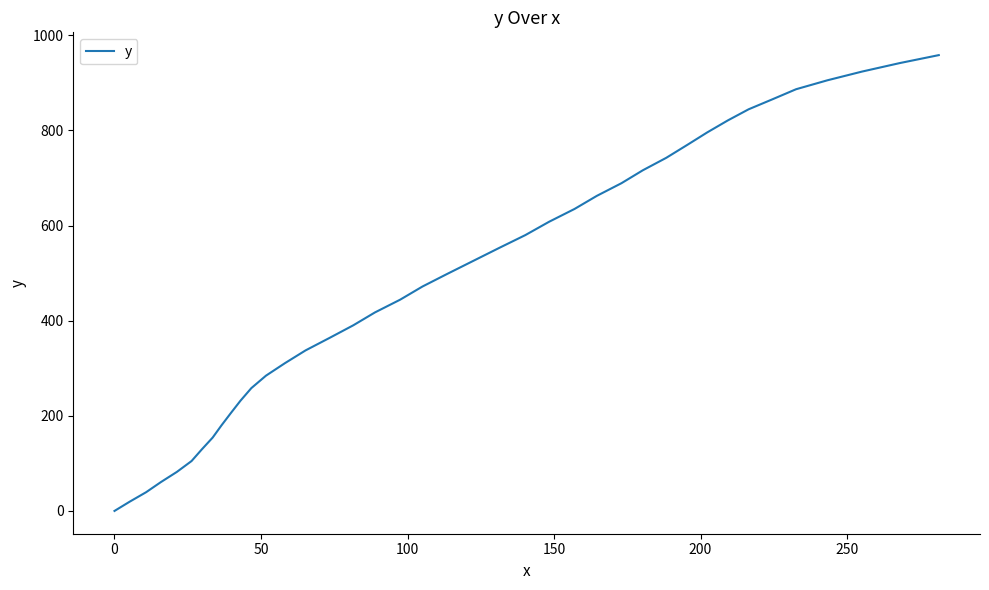

What is the difference between the maximum and minimum values?

958.3